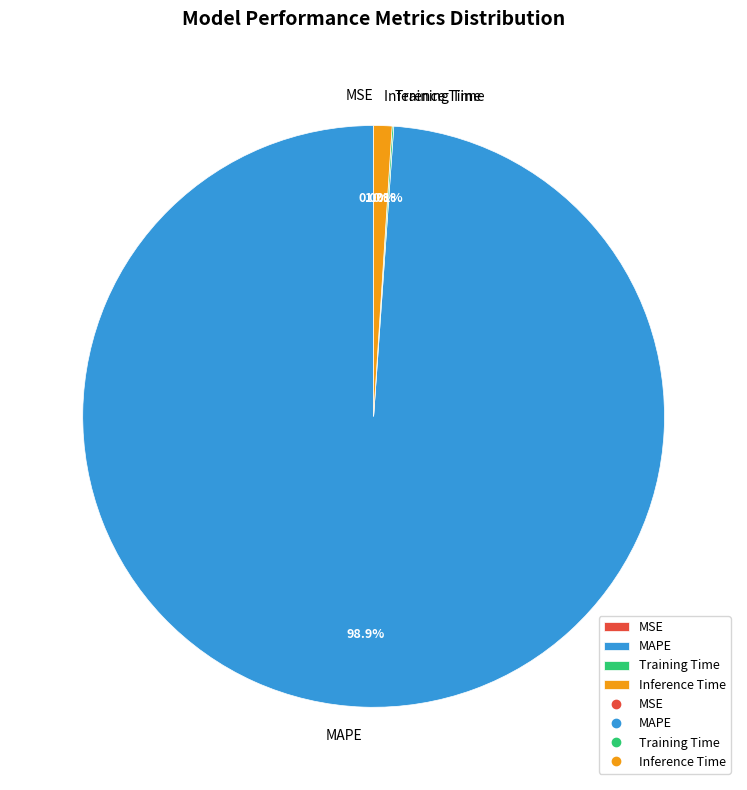

Which category has the biggest portion of the pie?

MAPE